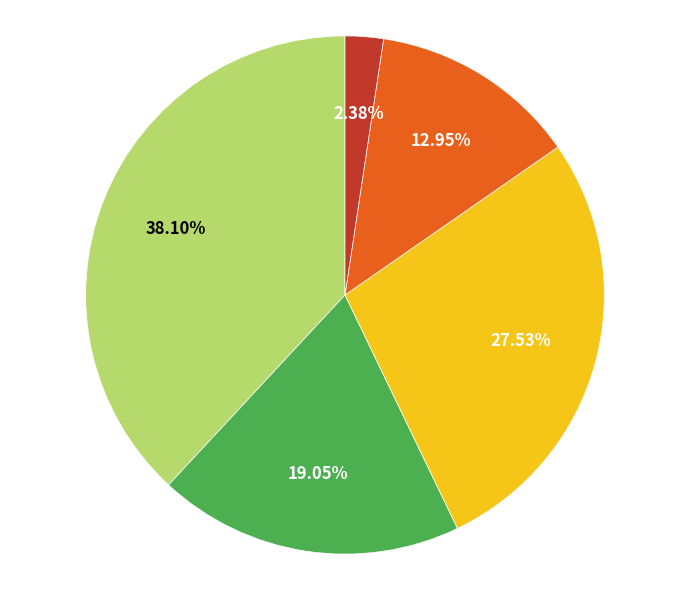

Is there a majority slice in this chart?

No